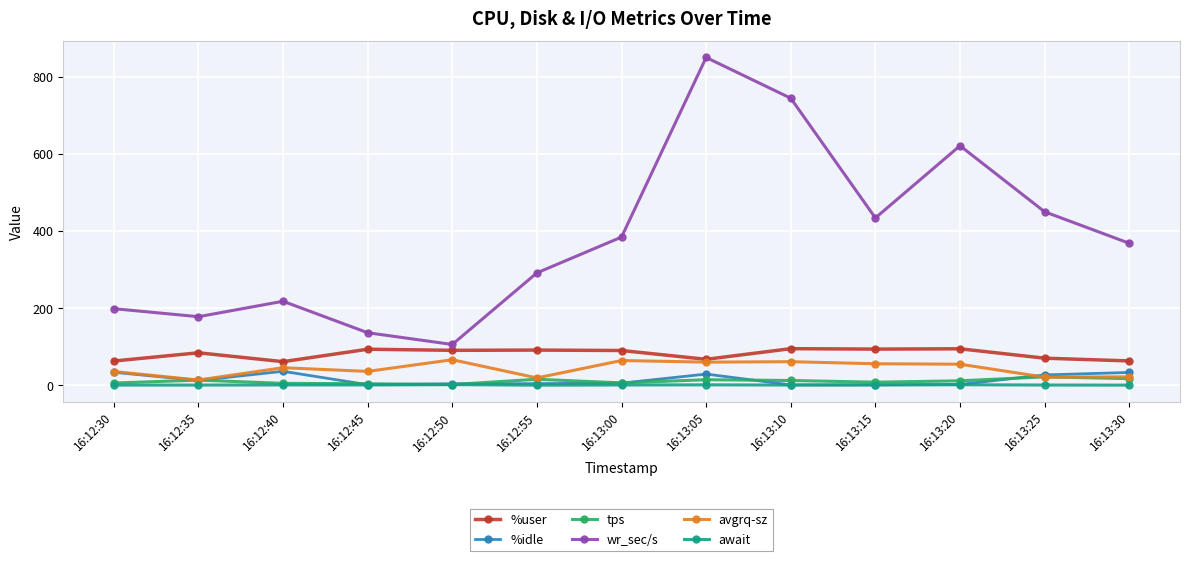

How many lines are shown in the chart?

6